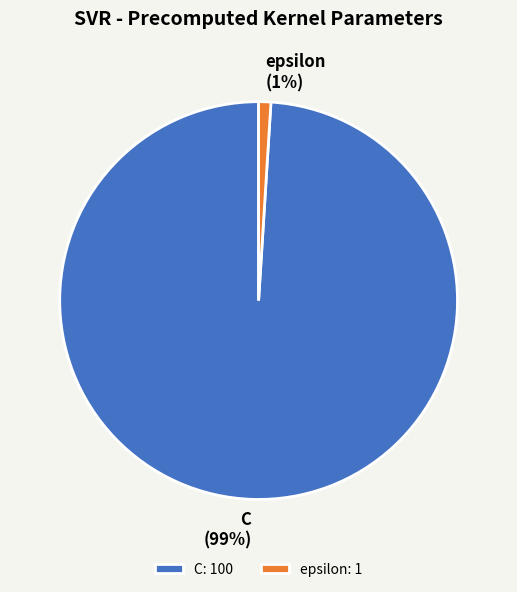

To the nearest percent, what is the difference between the C and epsilon slice percentages?

98%